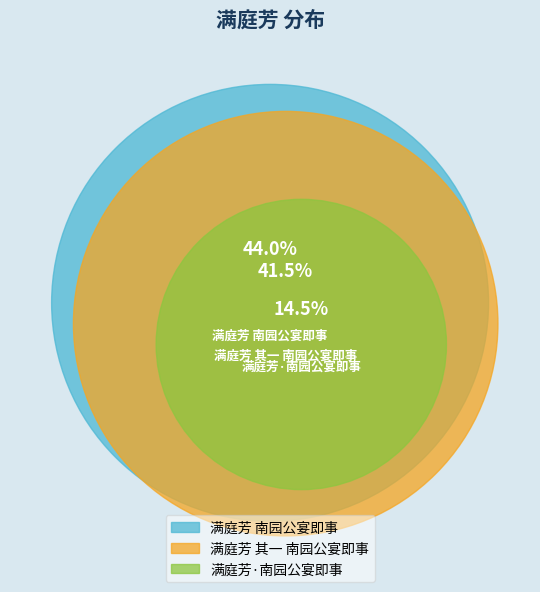

Does any single category account for the majority?

No